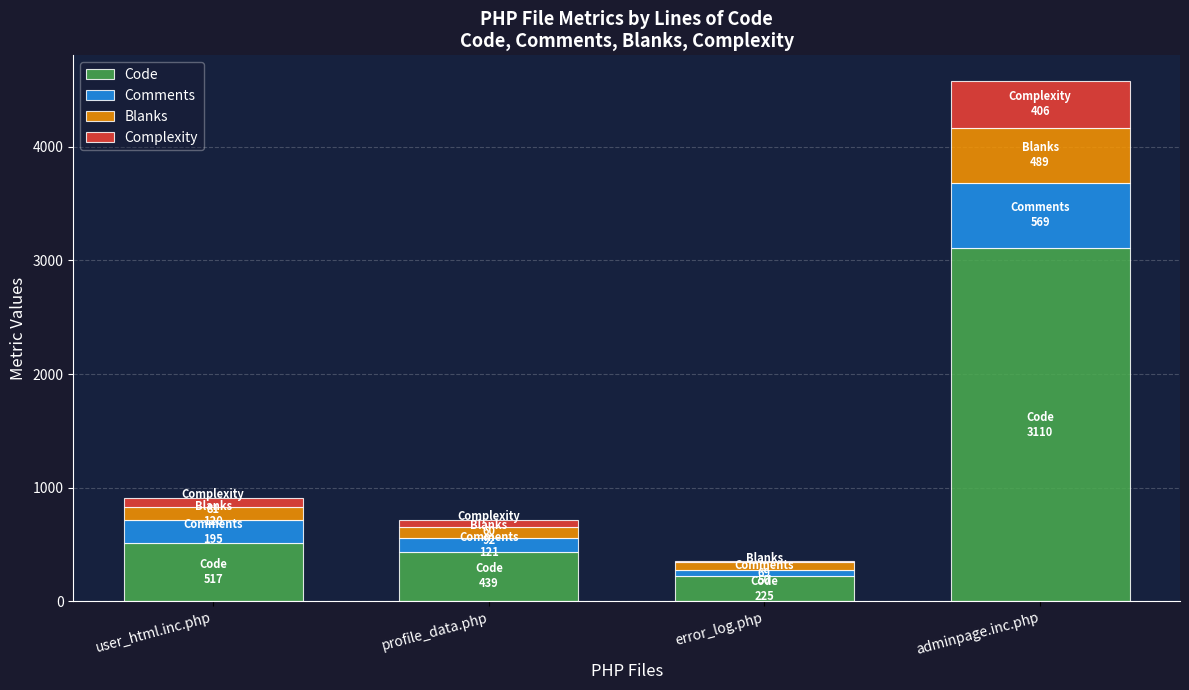

Is it true that Code equals 1752 at adminpage.inc.php?

False